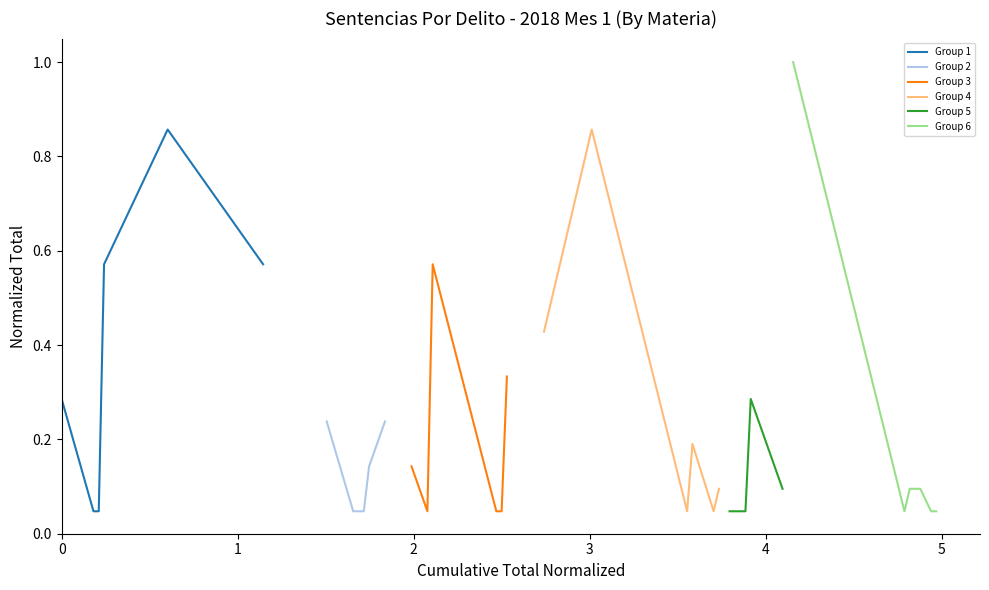

What is the difference between the second highest and second lowest values in the Group 2 series?

0.2